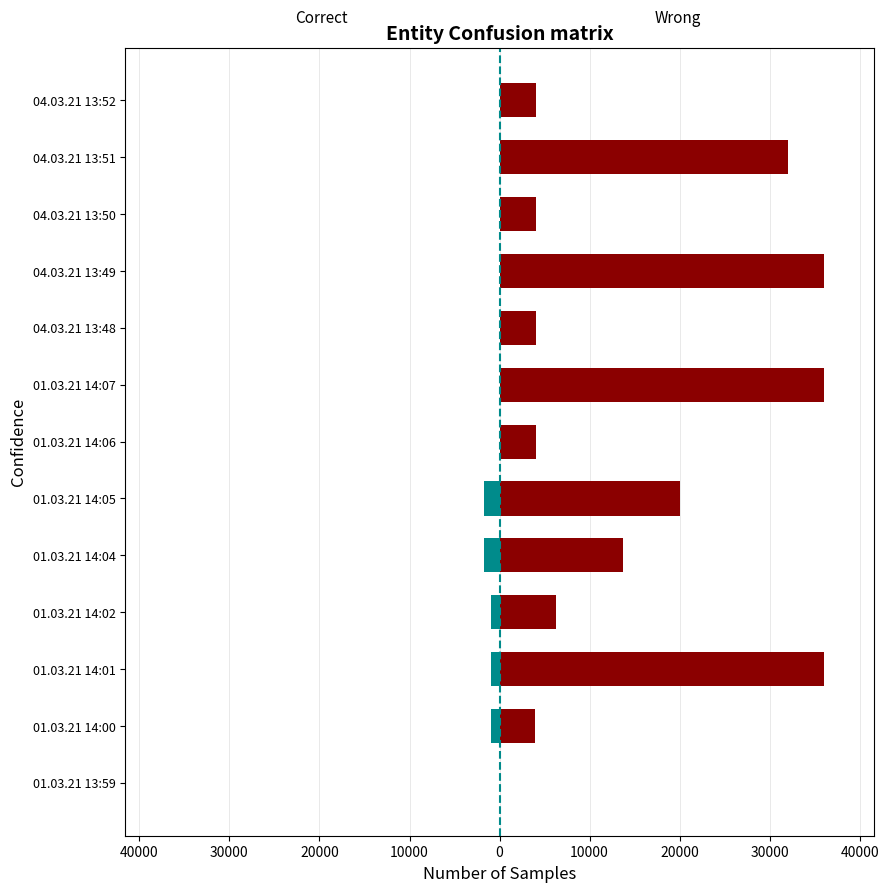

List the series in order of their overall mean, lowest first.

Correct, Wrong